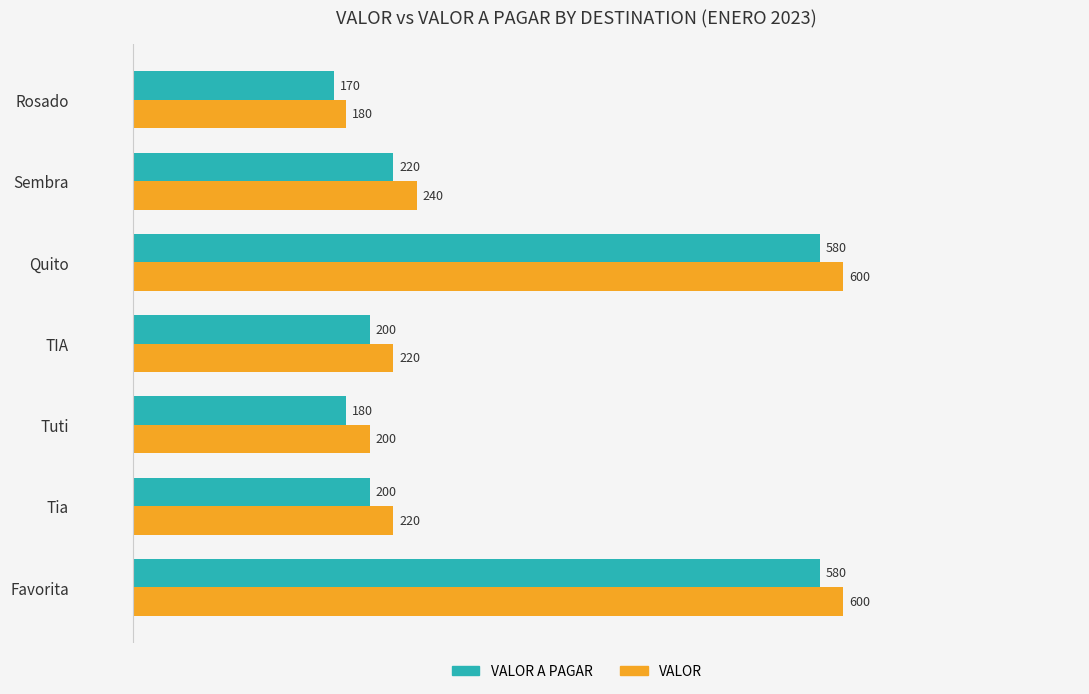

At which label is VALOR closest to 390?

Sembra